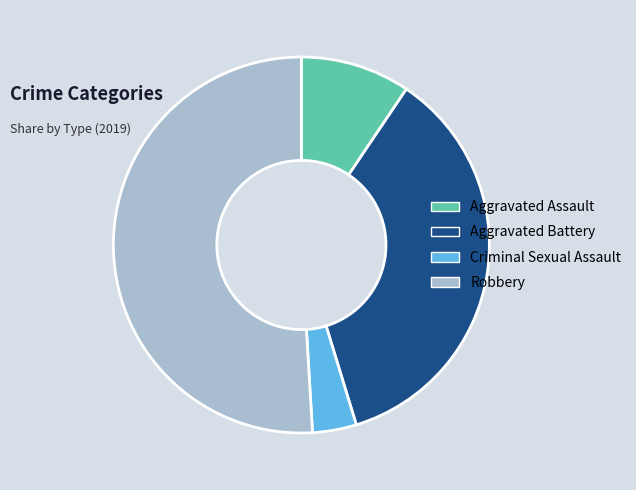

Rank the categories by value from lowest to highest.

Criminal Sexual Assault, Aggravated Assault, Aggravated Battery, Robbery